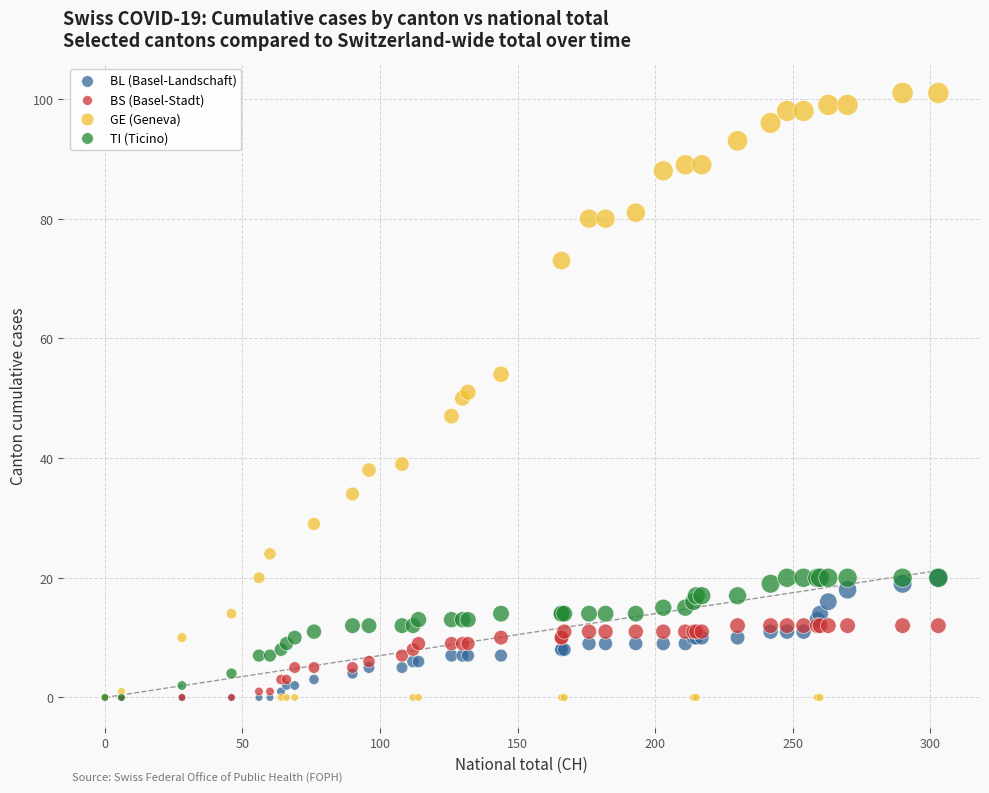

What are all the series names shown in the legend?

BL (Basel-Landschaft), BS (Basel-Stadt), GE (Geneva), TI (Ticino)